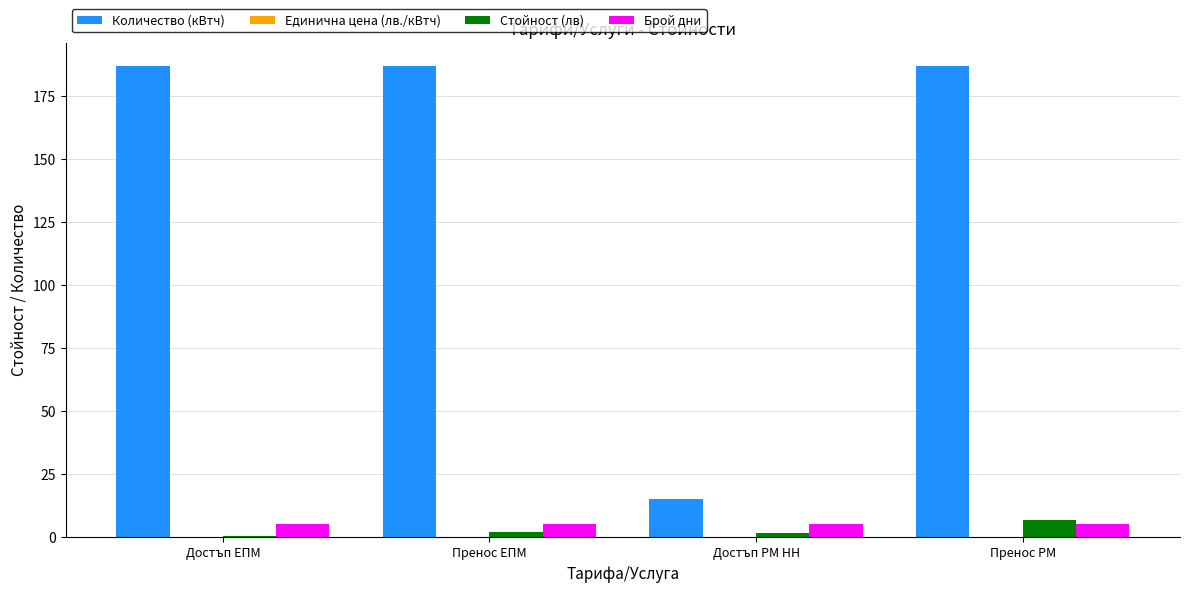

What is the sum of all Количество (кВтч) values?

576.0